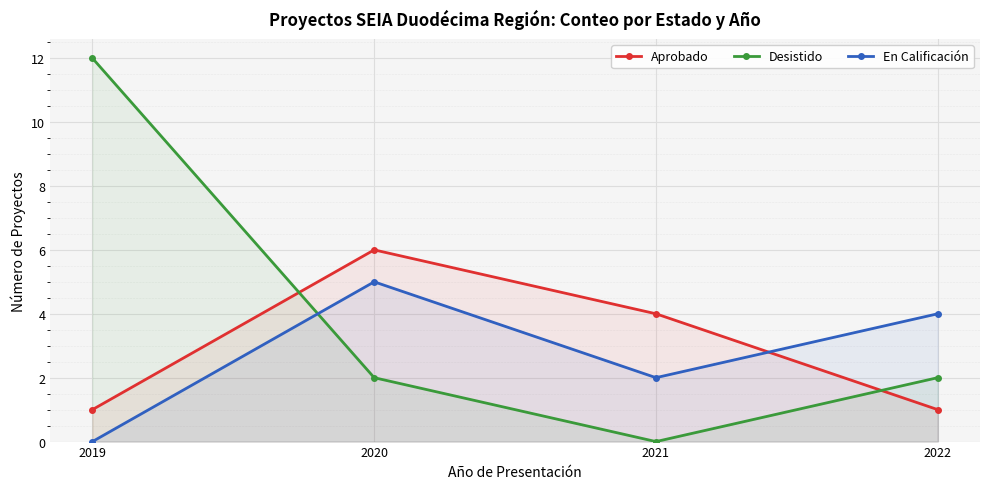

What is the approximate value of Aprobado at 2019?

1